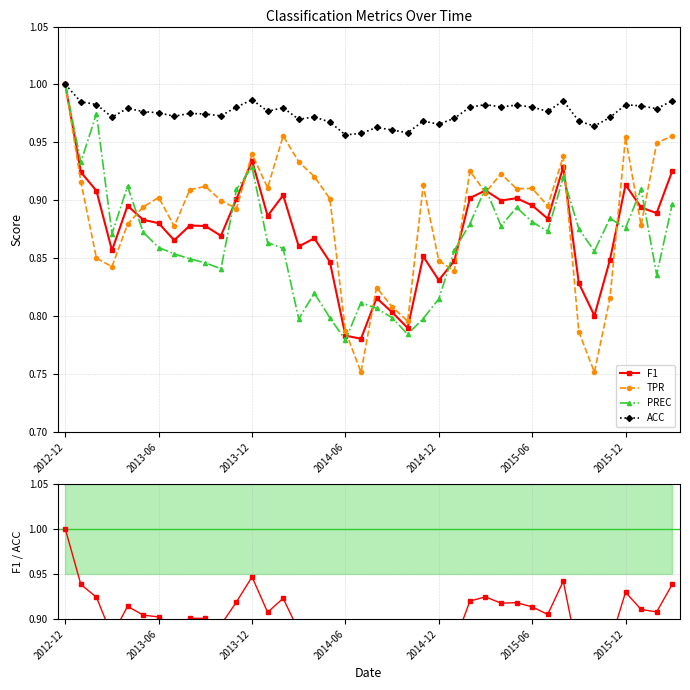

True or false: ACC has more than 1 points higher than both neighbors.

True